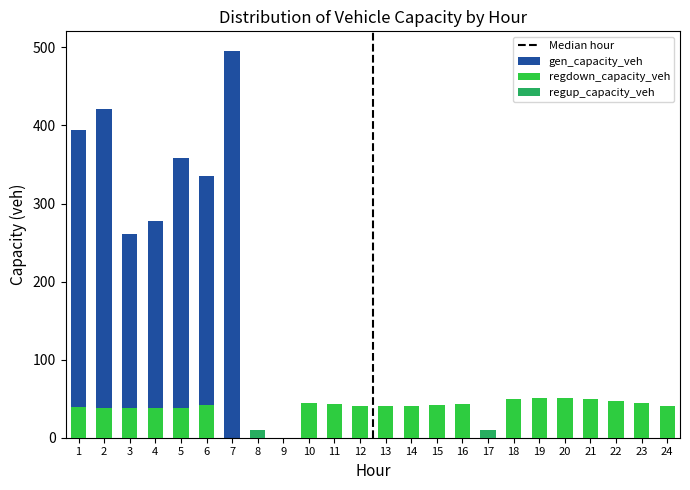

Reading left to right, list all the values displayed in this chart.

gen_capacity_veh: 1=394.5	2=421.6	3=261.5	4=278.2	5=358.8	6=334.9	7=495.8	8=0.0	9=0.0	10=0.0	11=0.0	12=0.0	13=0.0	14=0.0	15=0.0	16=0.0	17=0.0	18=0.0	19=0.0	20=0.0	21=0.0	22=0.0	23=0.0	24=0.0
regdown_capacity_veh: 1=39.5	2=38.1	3=37.4	4=37.5	5=38.7	6=41.5	7=0.0	8=0.0	9=0.0	10=44.4	11=42.7	12=41.1	13=40.5	14=40.7	15=41.5	16=42.6	17=0.0	18=50.0	19=50.8	20=50.4	21=49.4	22=47.3	23=44.3	24=41.3
regup_capacity_veh: 1=0.0	2=0.0	3=0.0	4=0.0	5=0.0	6=0.0	7=0.0	8=9.8	9=0.0	10=0.0	11=0.0	12=0.0	13=0.0	14=0.0	15=0.0	16=0.0	17=9.8	18=0.0	19=0.0	20=0.0	21=0.0	22=0.0	23=0.0	24=0.0